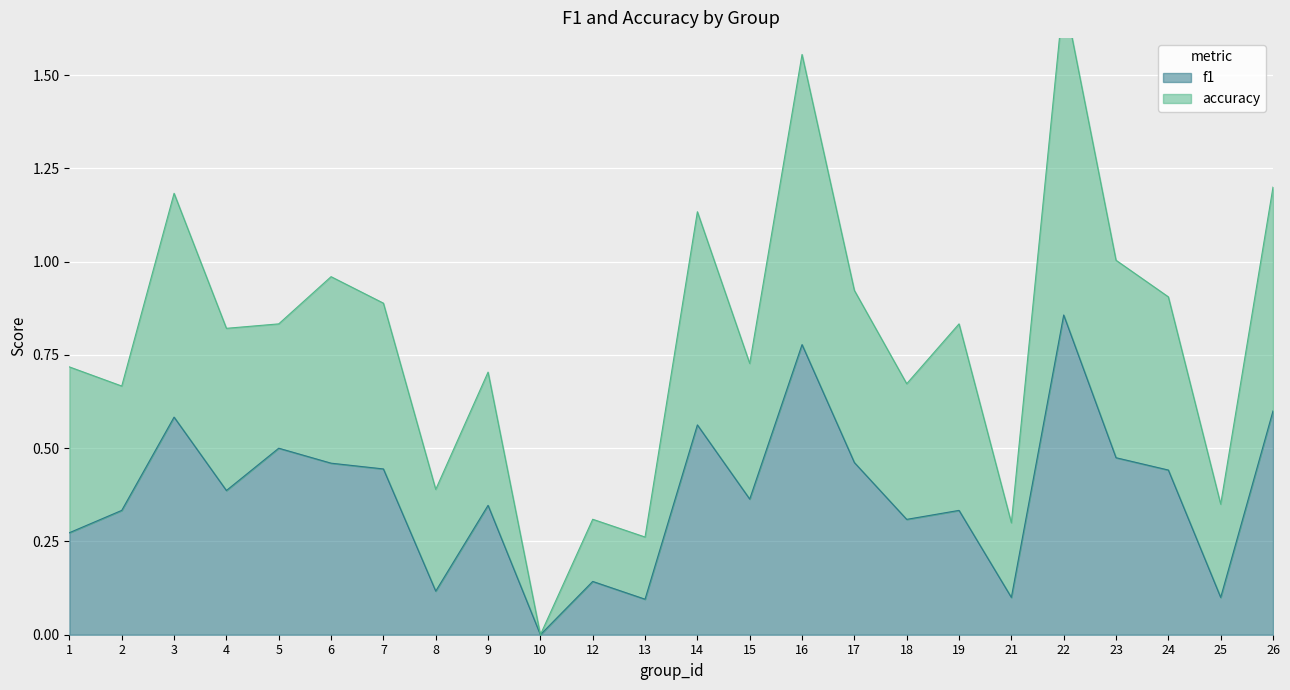

What is the value of the f1 point at the 13th from the left?

0.6